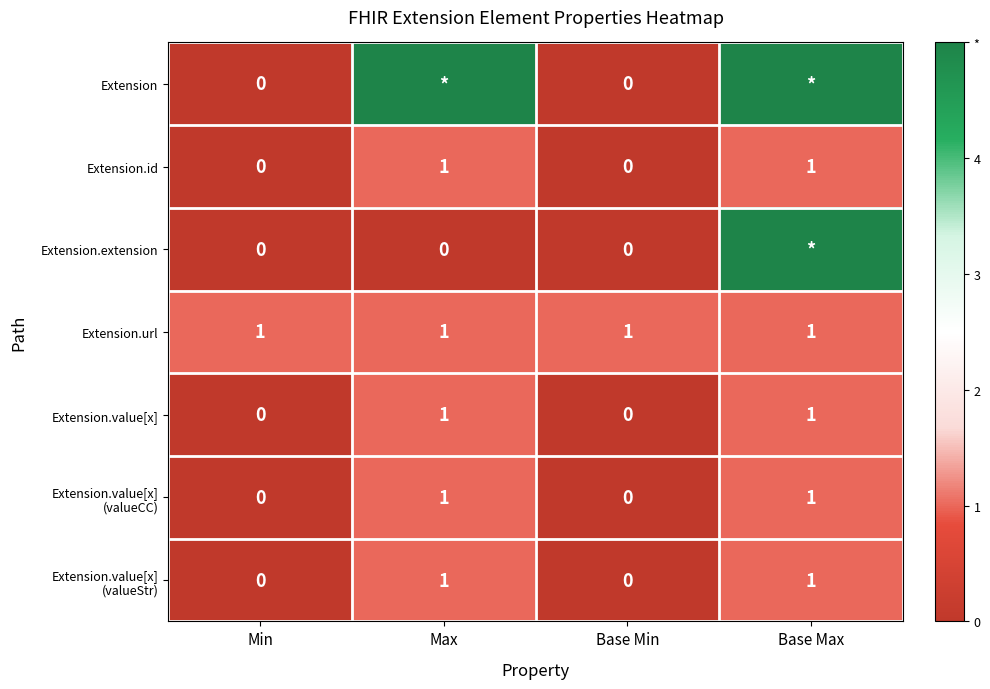

The value of Extension.id at Base Max is 0. True or false?

False